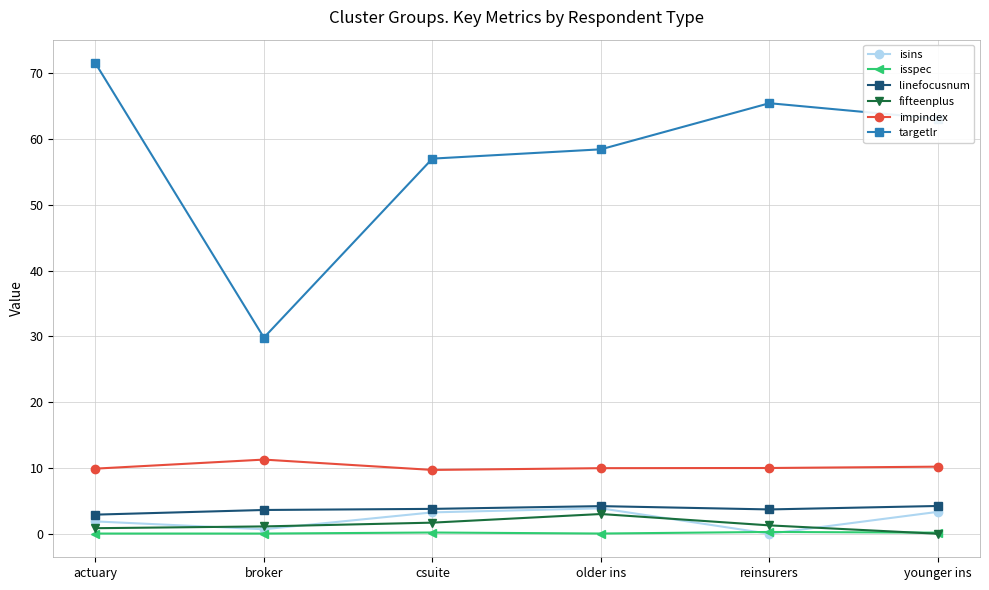

How many series are shown in this chart?

6